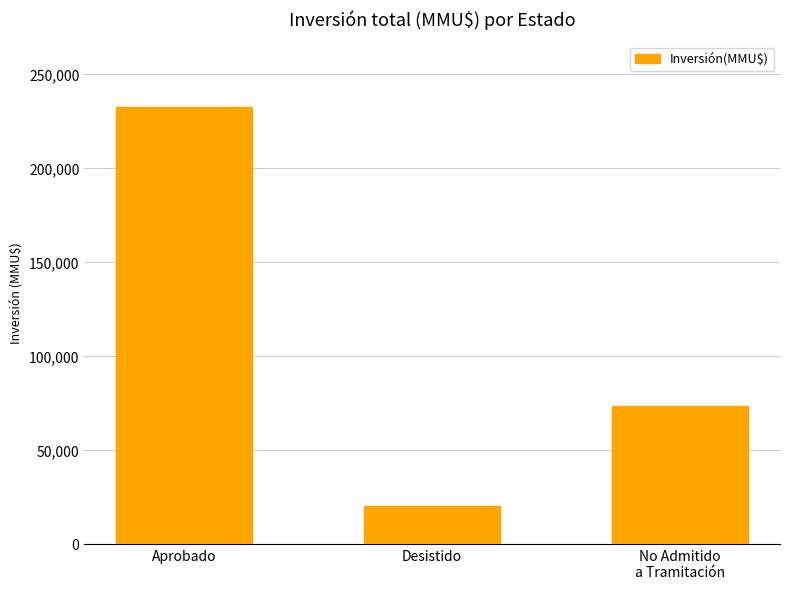

How many bars are there in total?

3